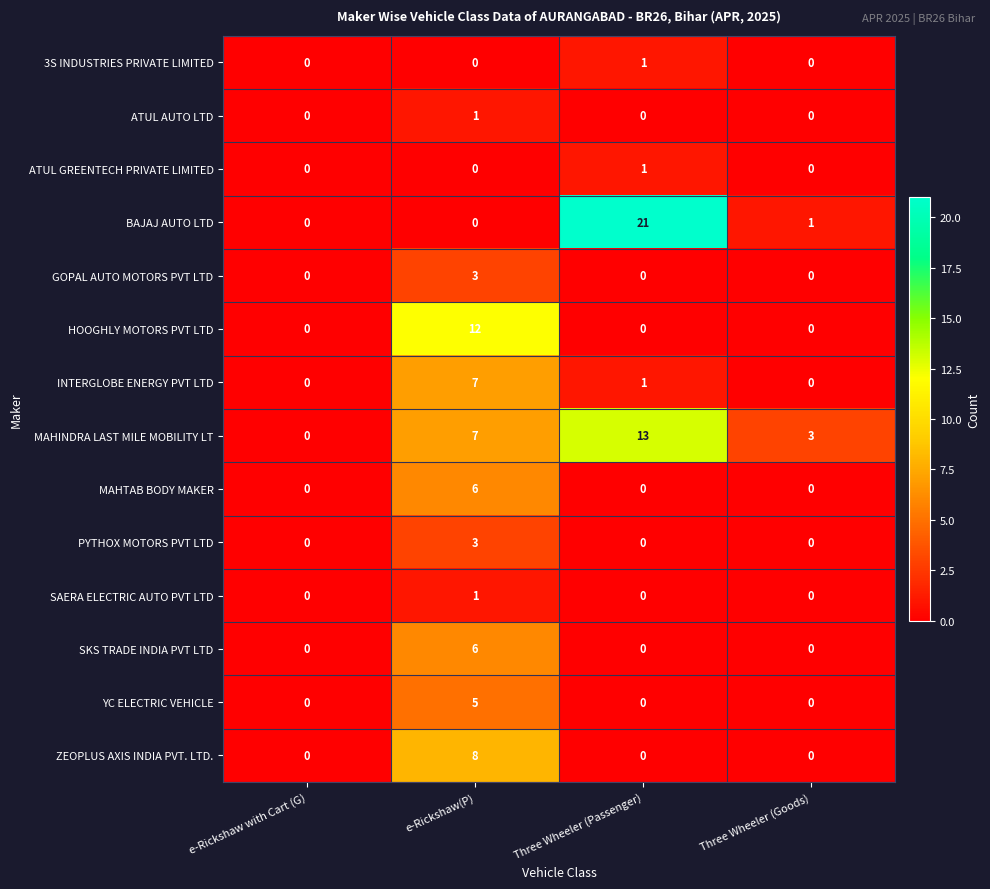

True or false: BAJAJ AUTO LTD has a value of 2 at Three Wheeler (Goods).

False